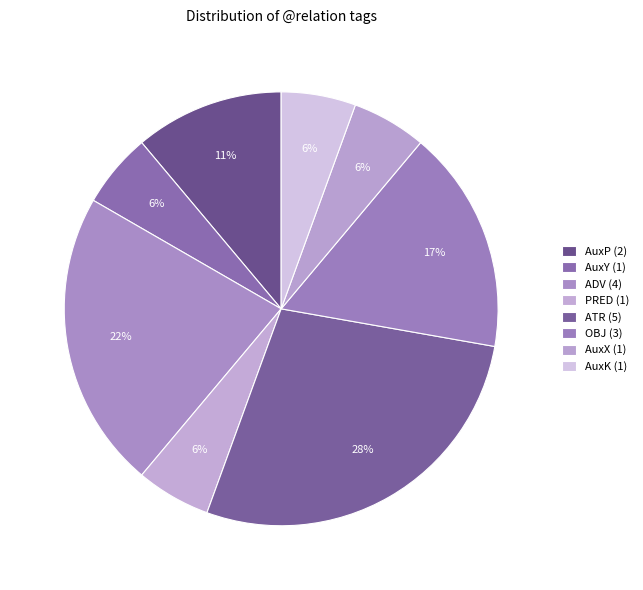

How many slices are in this pie chart?

8